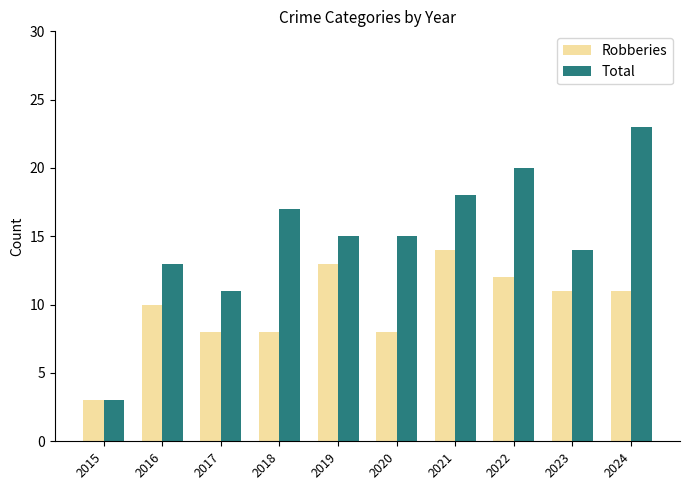

How many bars are there in total?

20